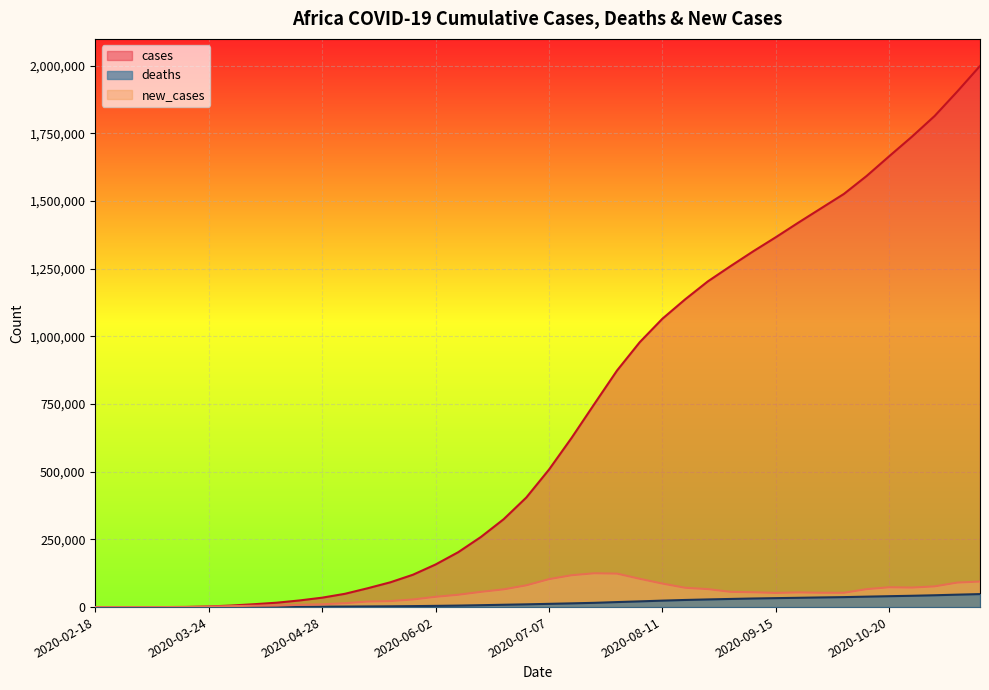

What is the label of the 7th point from the right?

2020-10-06